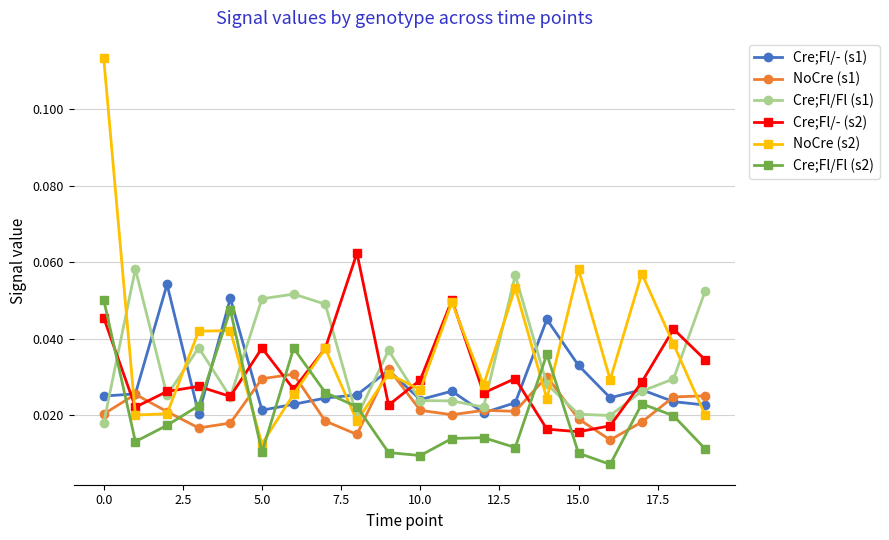

Which series has the largest range (max minus min)?

NoCre (s2)